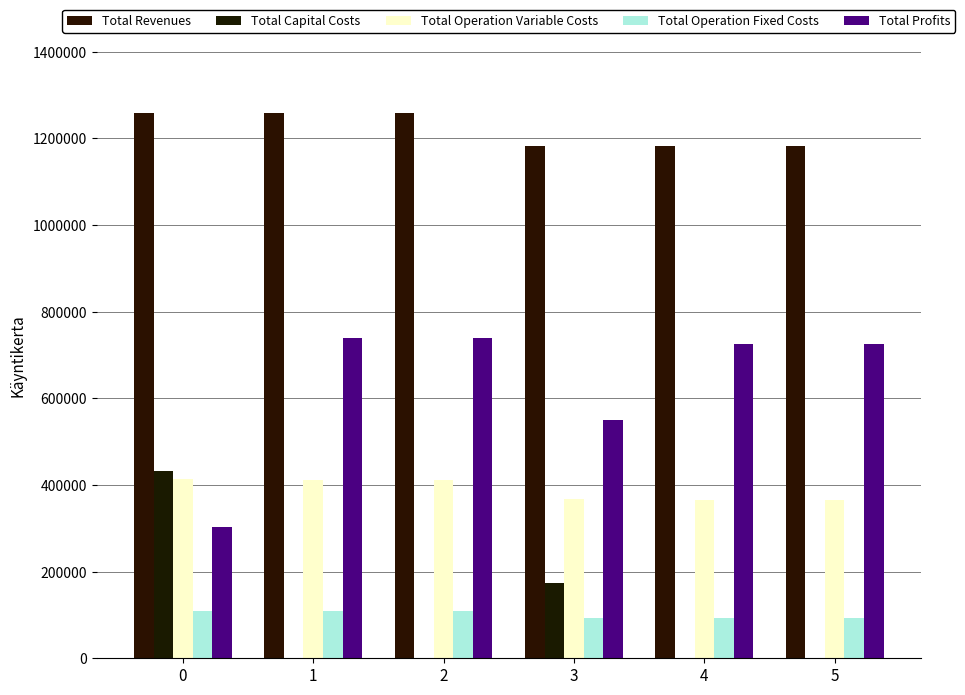

What is the value of the Total Profits bar at the 2nd from the left?

738662.2